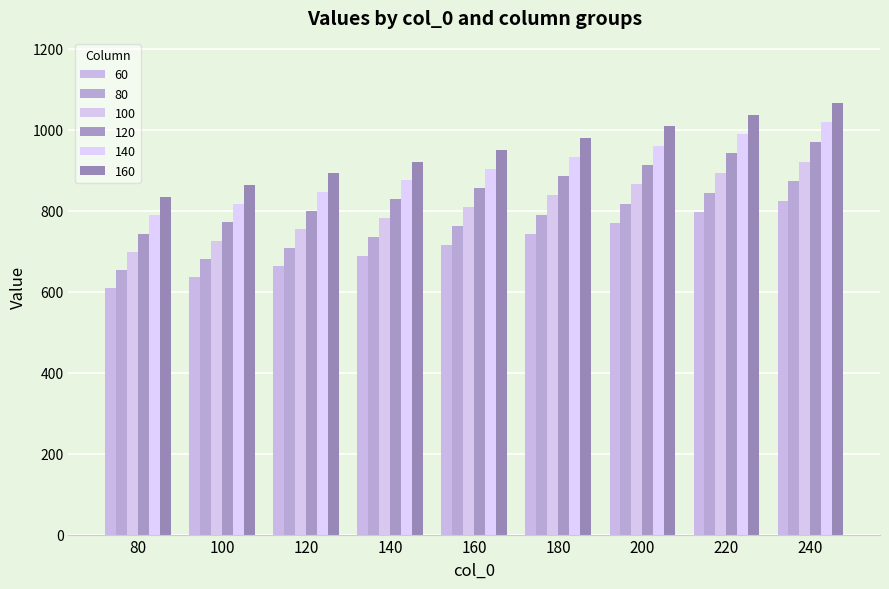

What is the value of the 100 bar at the 3rd from the left?

754.0